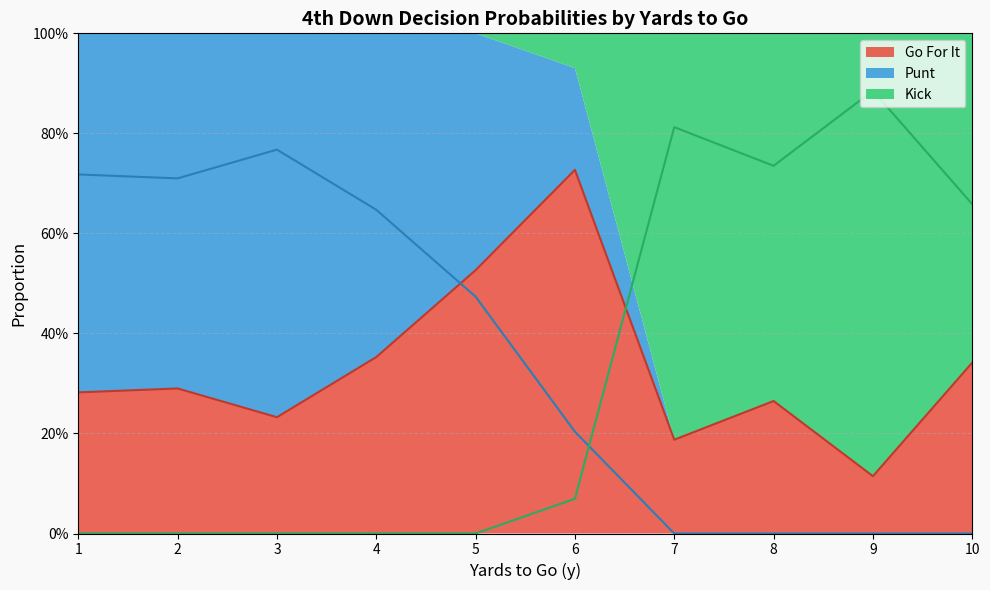

What is the maximum value shown in the chart?

1.0